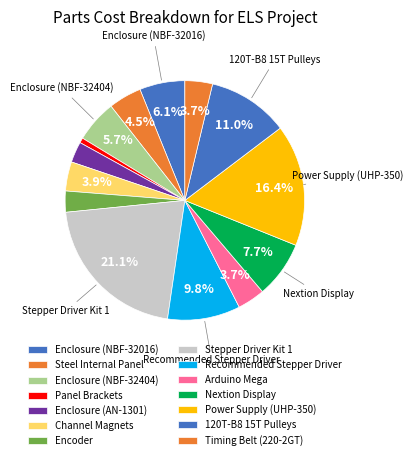

Count the number of slices in the pie.

14